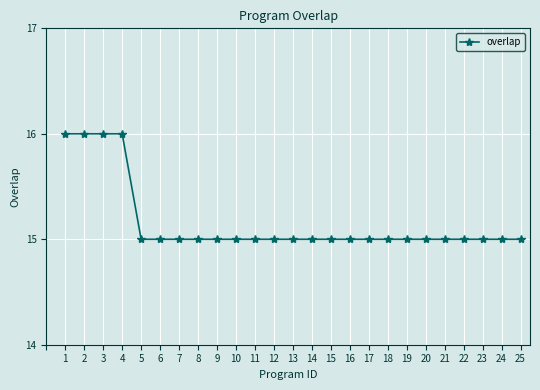

The chart shows a value of 15 at 13. True or false?

True